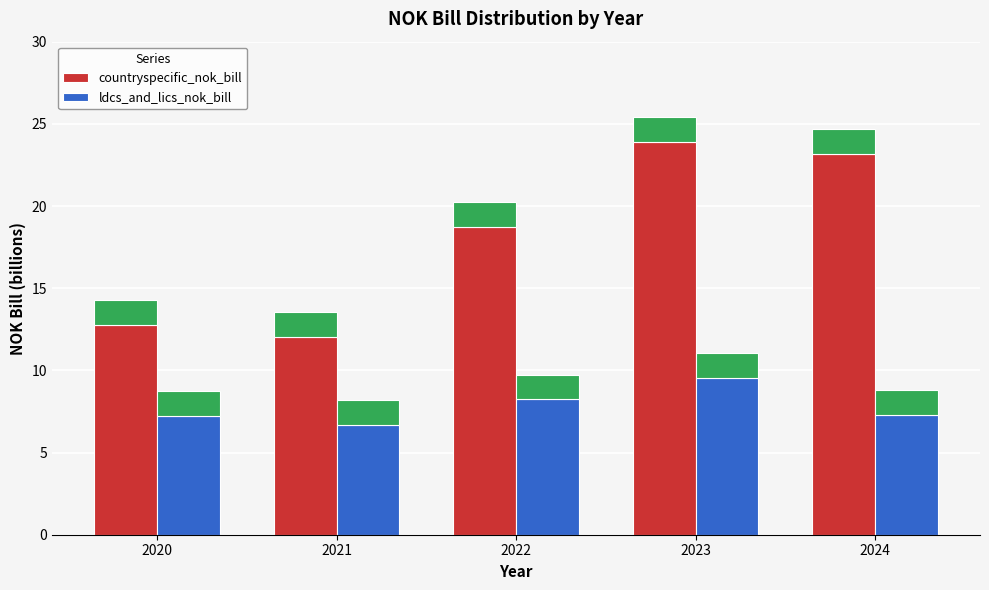

Which series has the largest total across all categories?

countryspecific_nok_bill